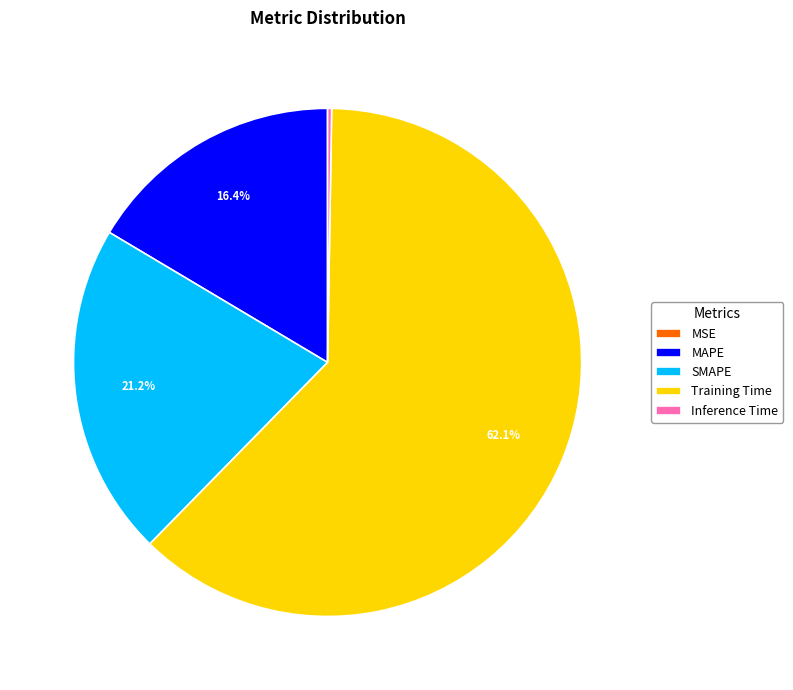

Which category has the biggest portion of the pie?

Training Time